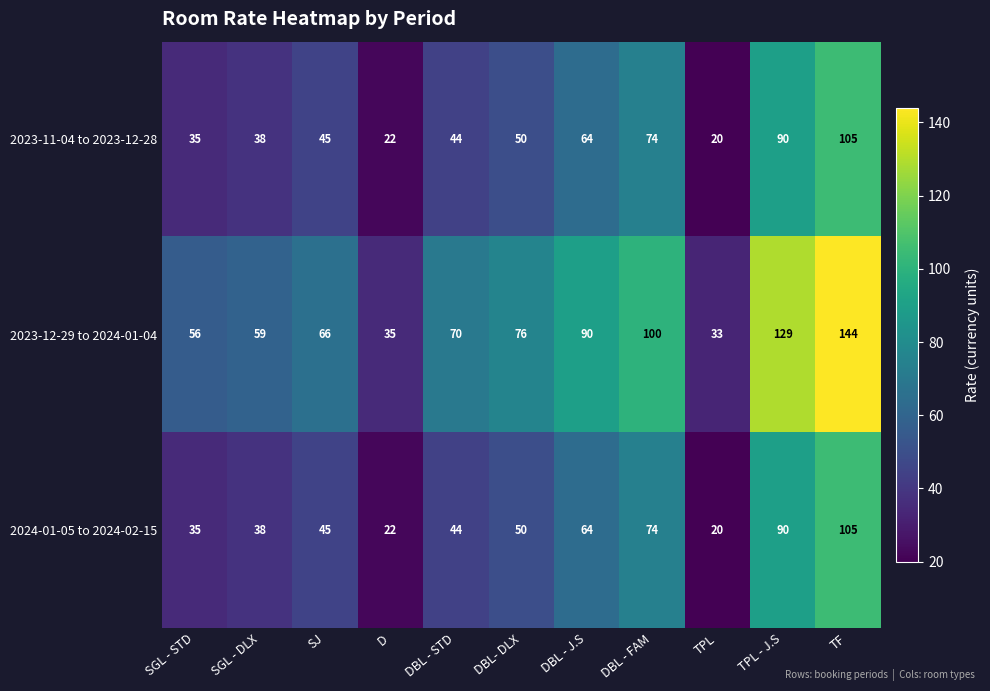

What is the difference between the maximum and minimum values in the 2023-11-04 to 2023-12-28 series?

85